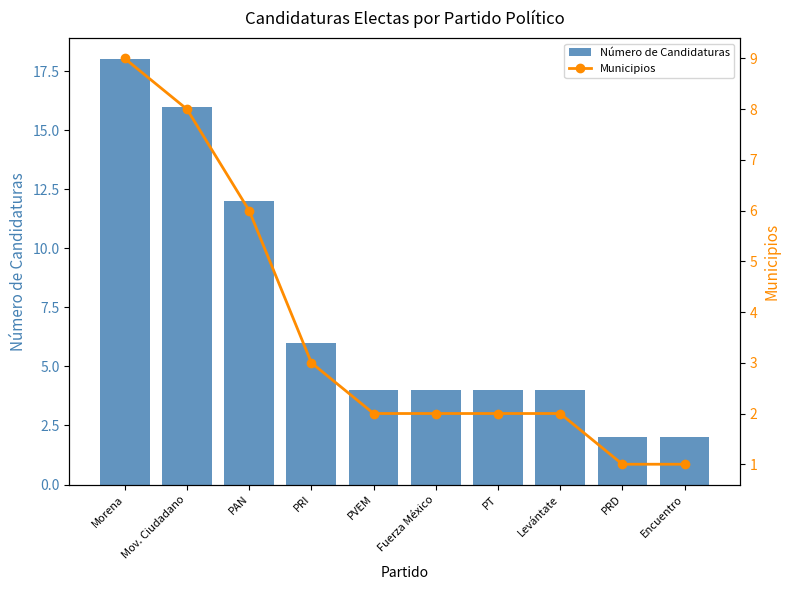

What is the average value of the Municipios series?

4